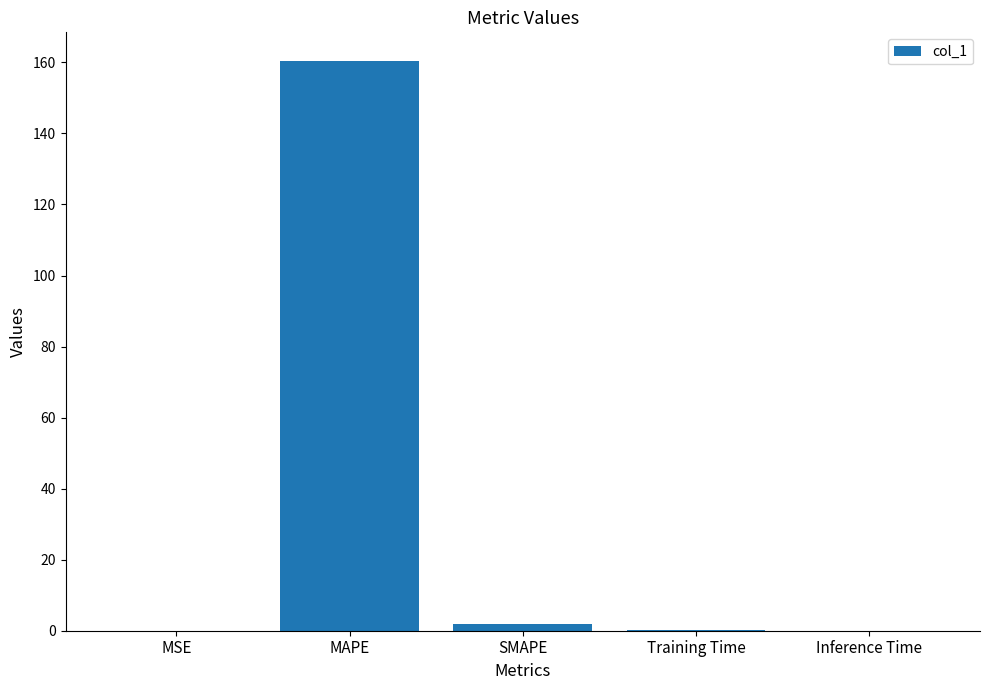

The chart shows a value of 0.0 at MSE. True or false?

True